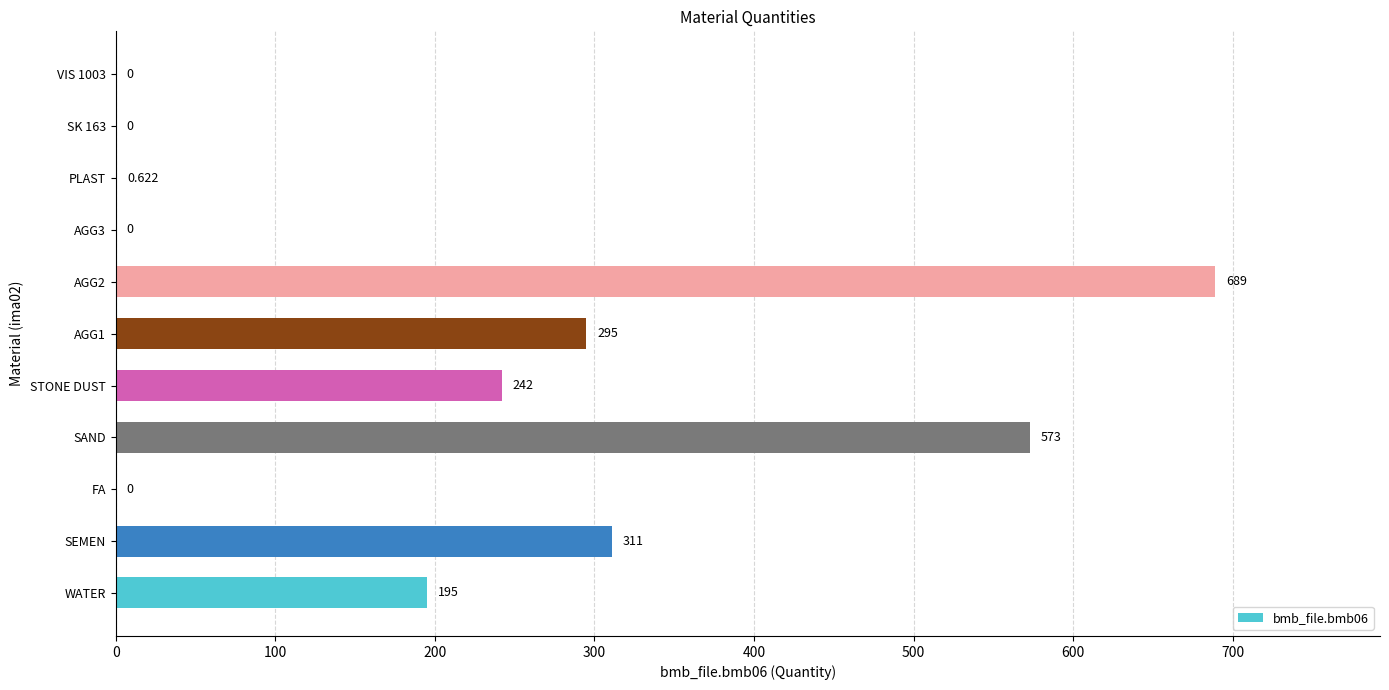

Where is the data nearest to the value 344?

SEMEN